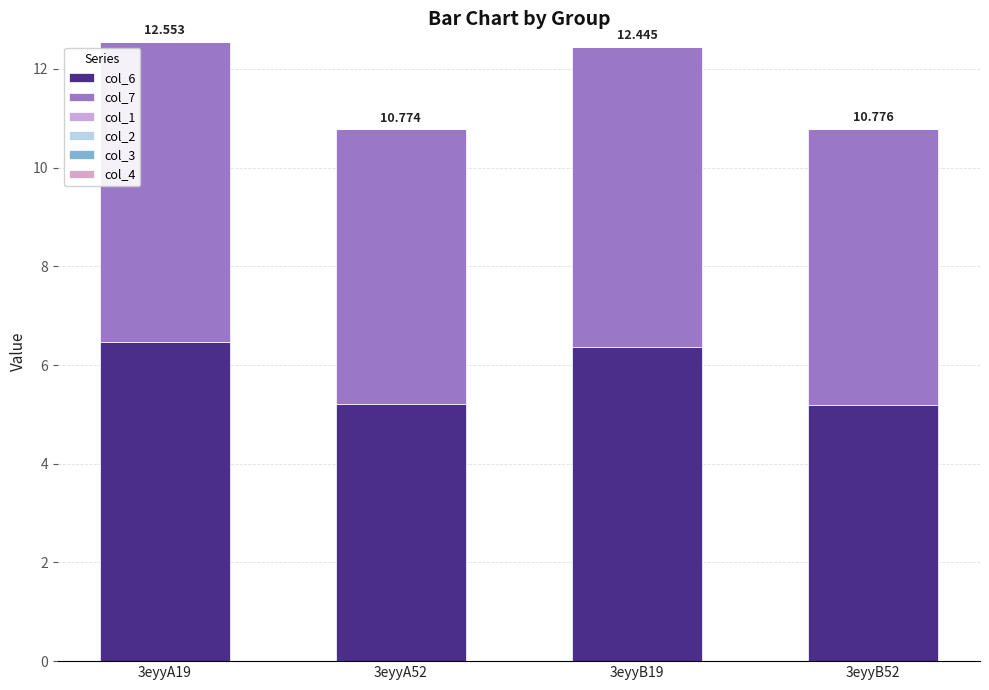

Are the bars horizontal?

No